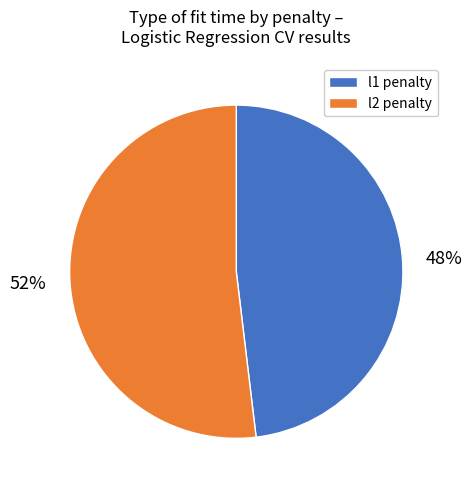

Count the number of slices in the pie.

2